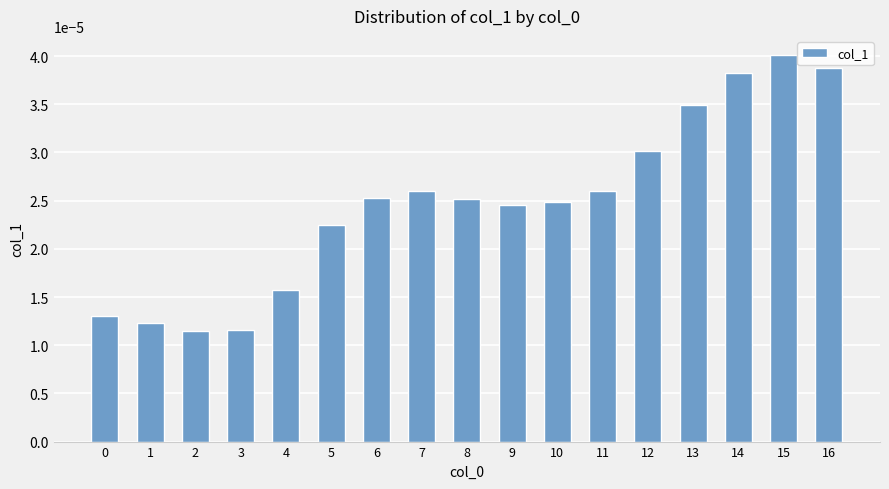

Count the values in the range 0 to 1.

17